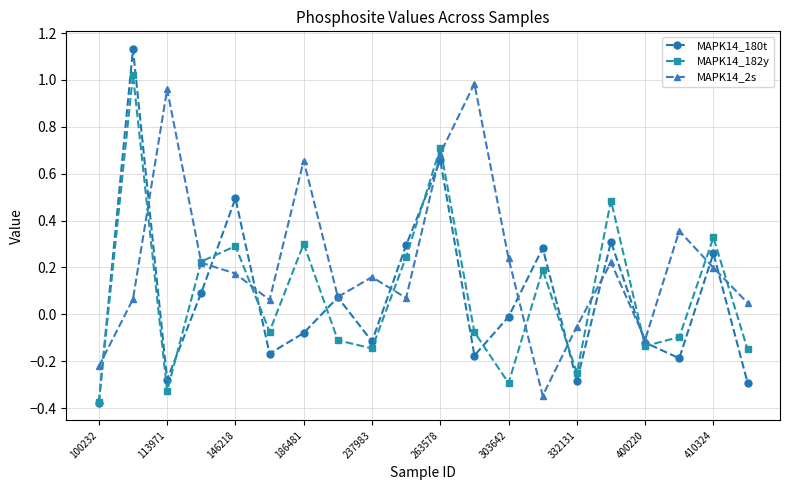

Which series has the largest range (max minus min)?

MAPK14_180t